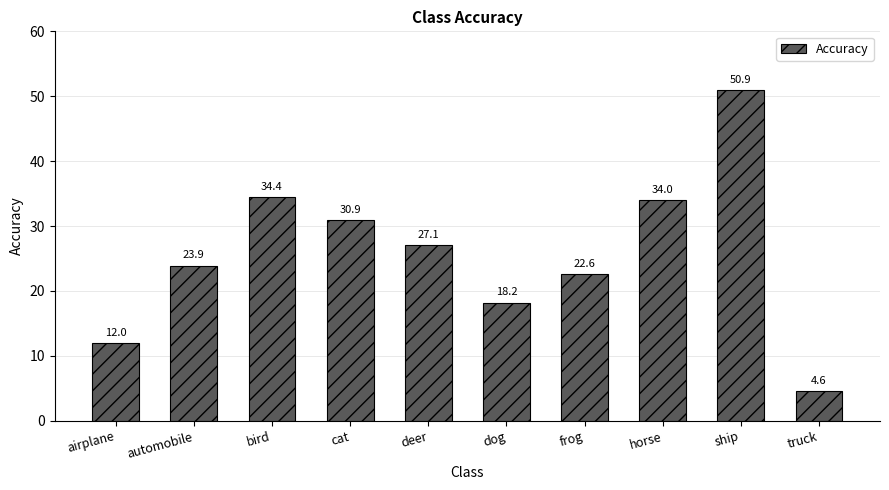

What is the maximum value shown in the chart?

50.9